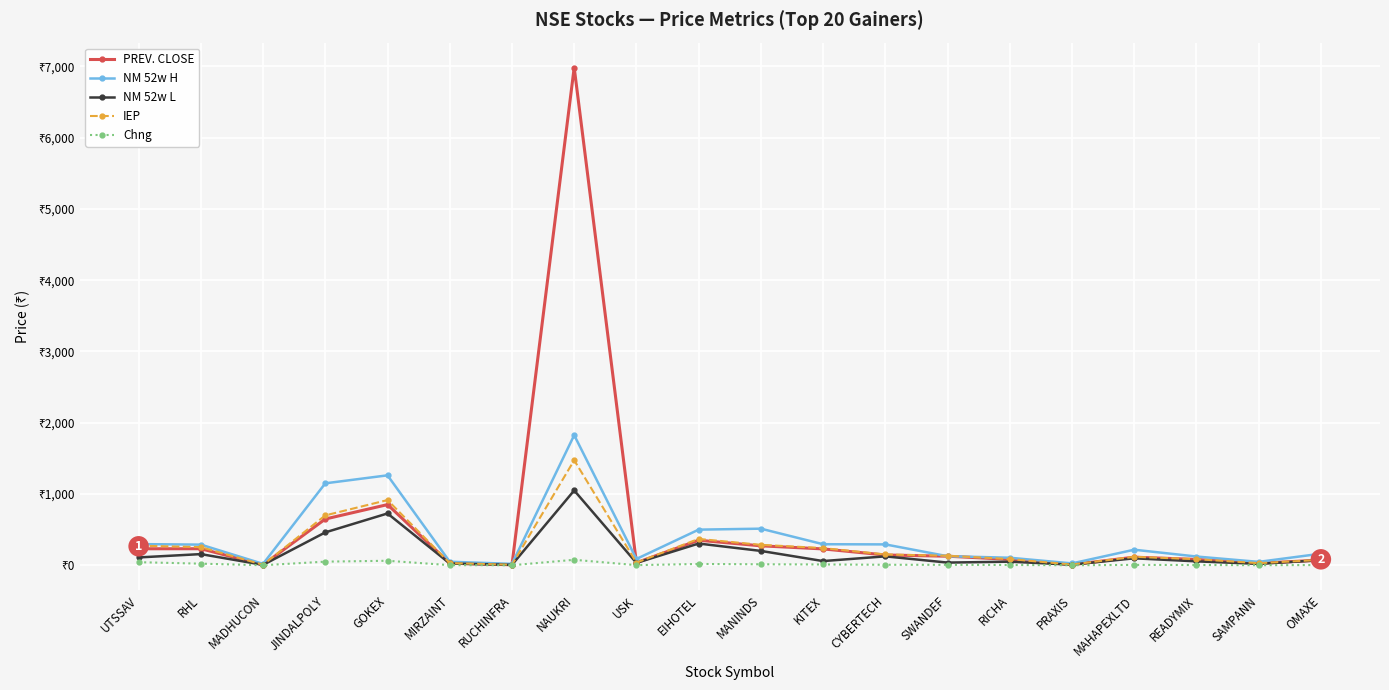

What is the minimum value for PREV. CLOSE?

6.5